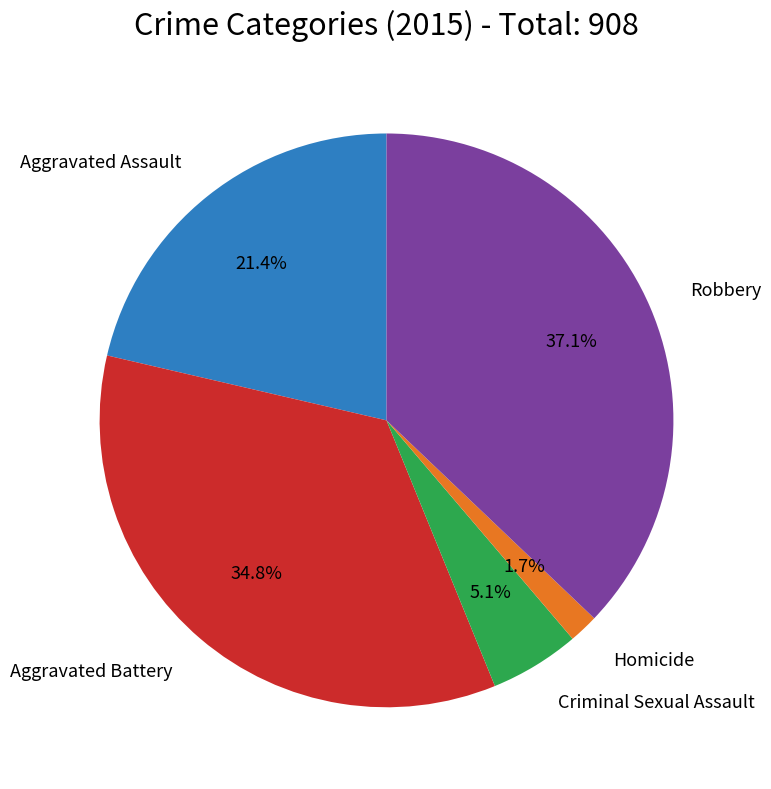

Does any single category account for the majority?

No